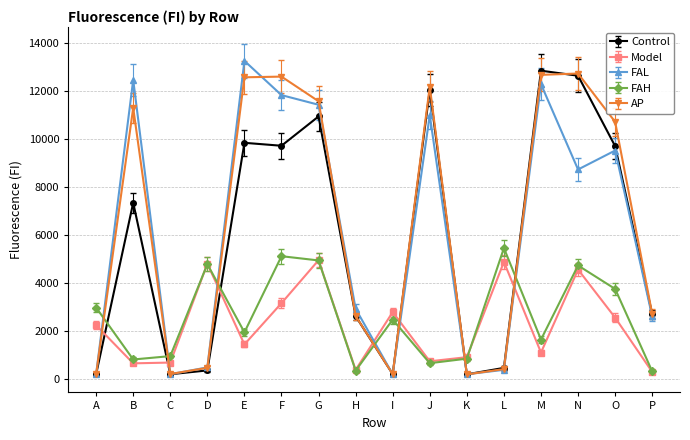

True or false: FAL and FAH intersect in this chart.

True